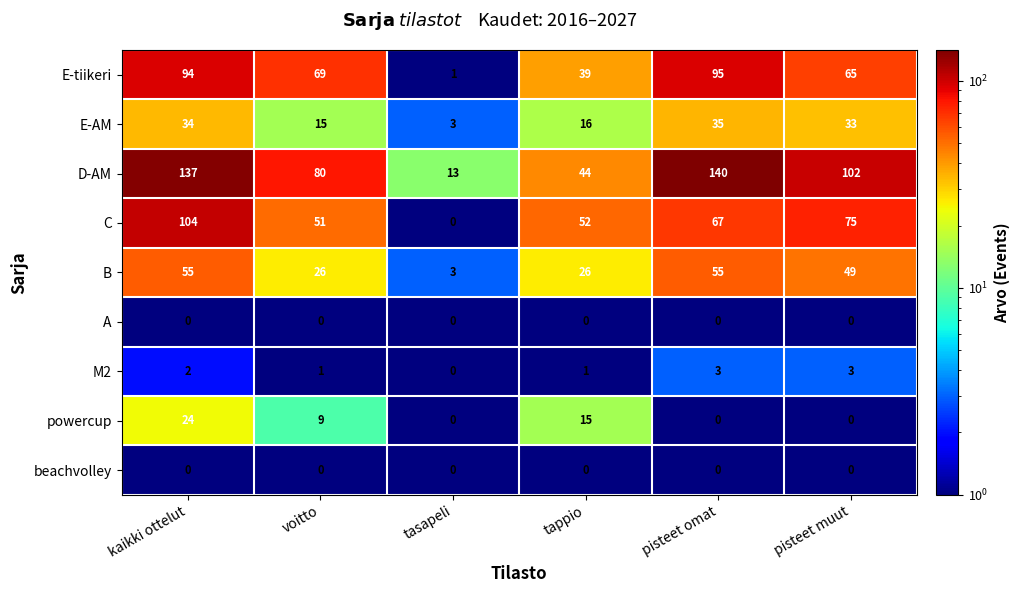

Which series has the widest spread of values?

D-AM